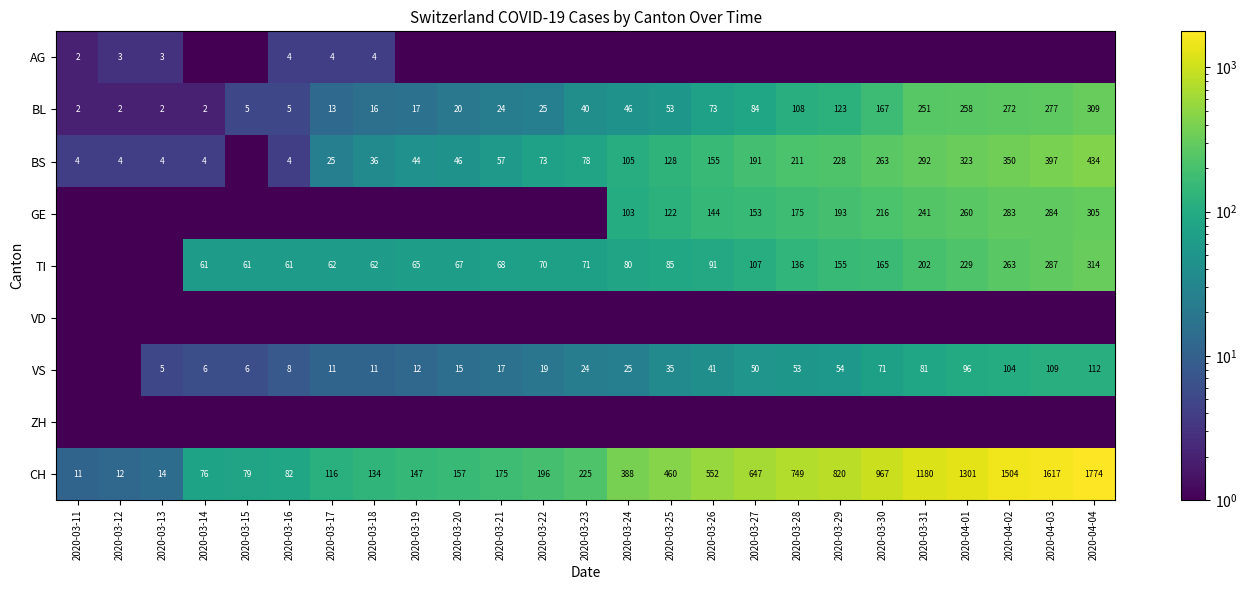

Count the number of data series in this chart.

9